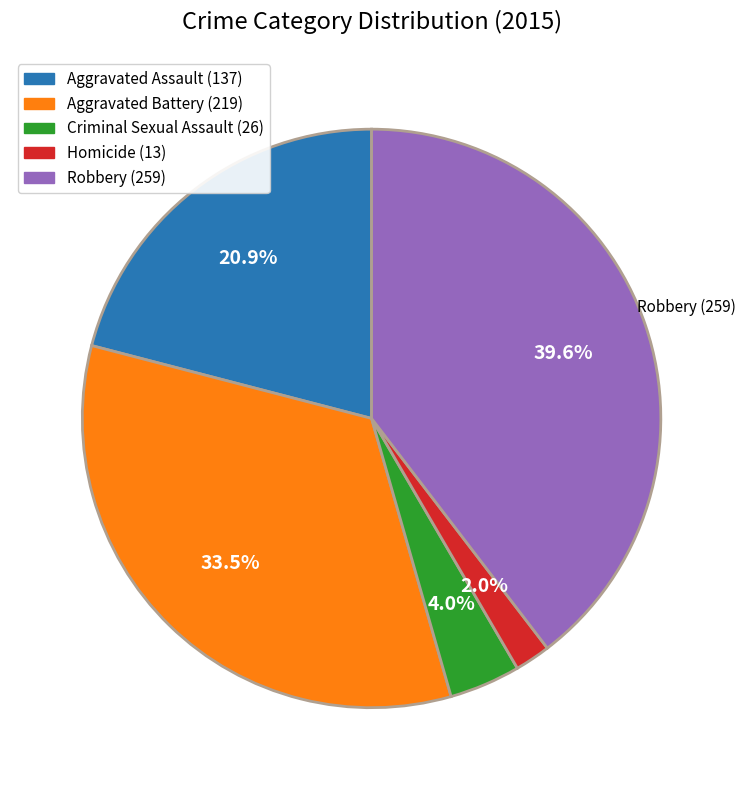

What is the largest slice in the pie chart?

Robbery